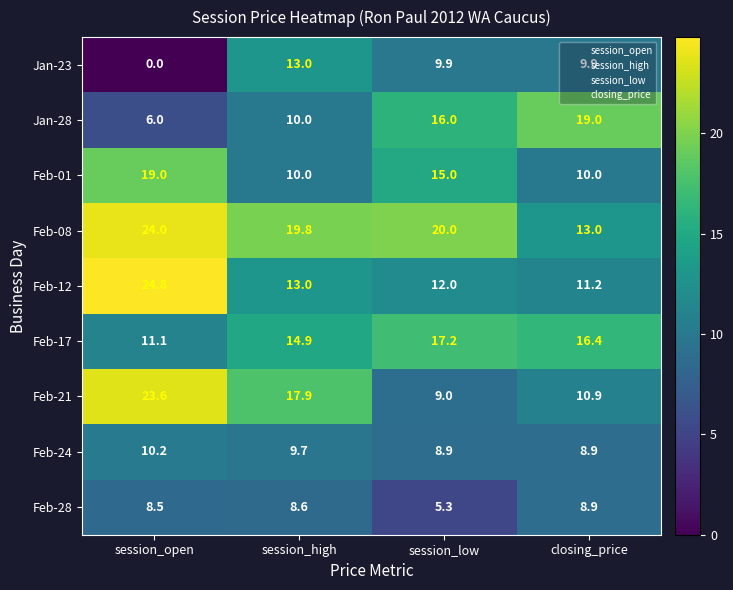

Count the number of data series in this chart.

9